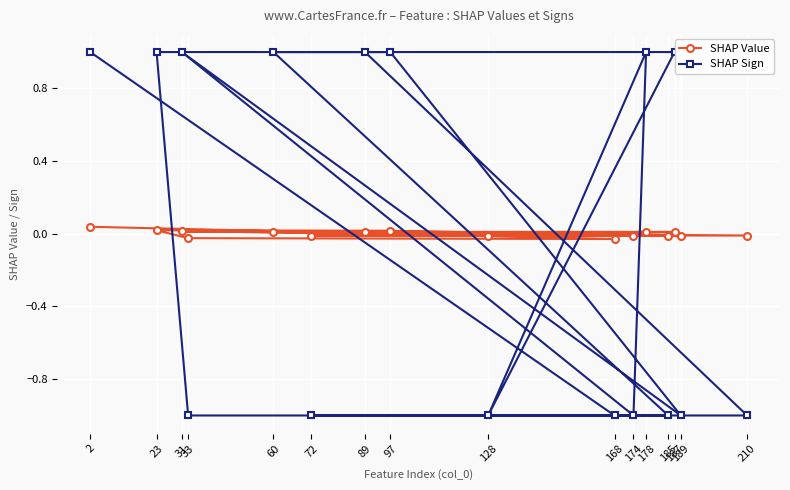

What is the lowest value of the SHAP Sign series?

-1.0